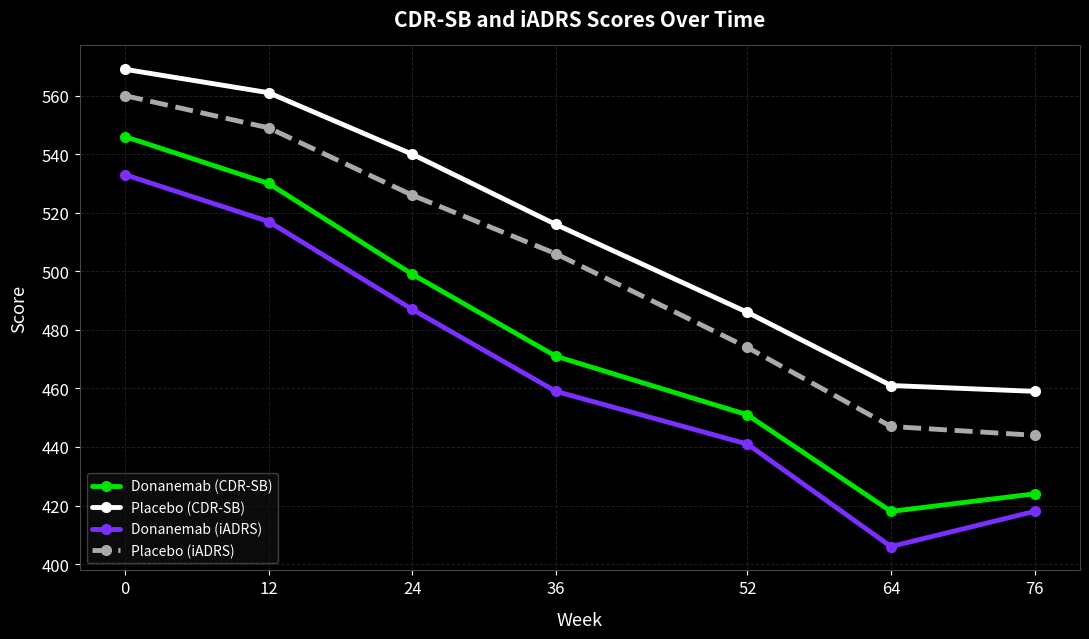

What is the difference between the Donanemab (iADRS) values at 0 and 64?

127